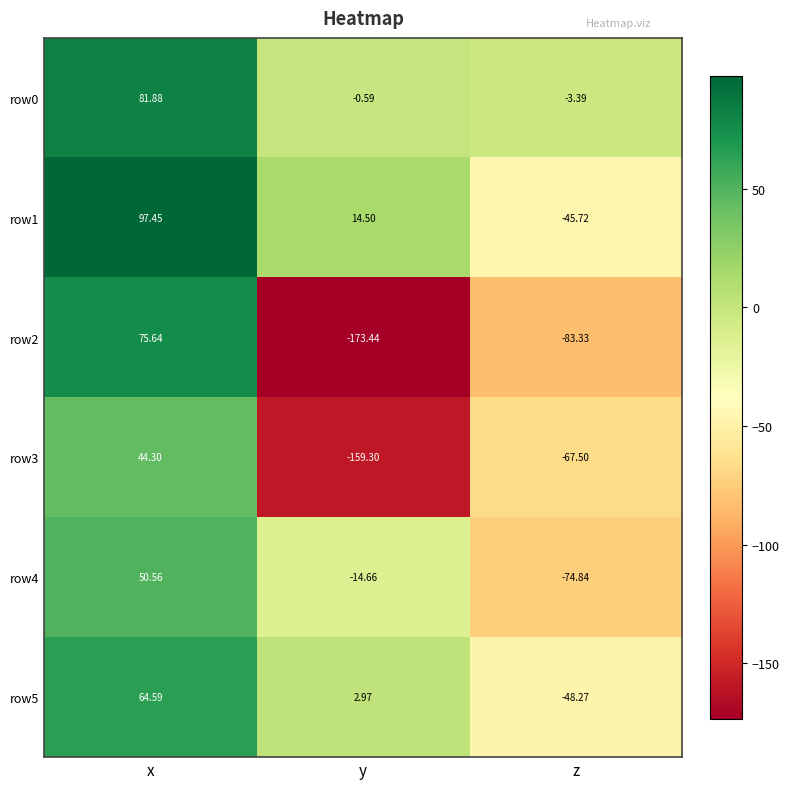

Where is row0 nearest to the value 39?

y